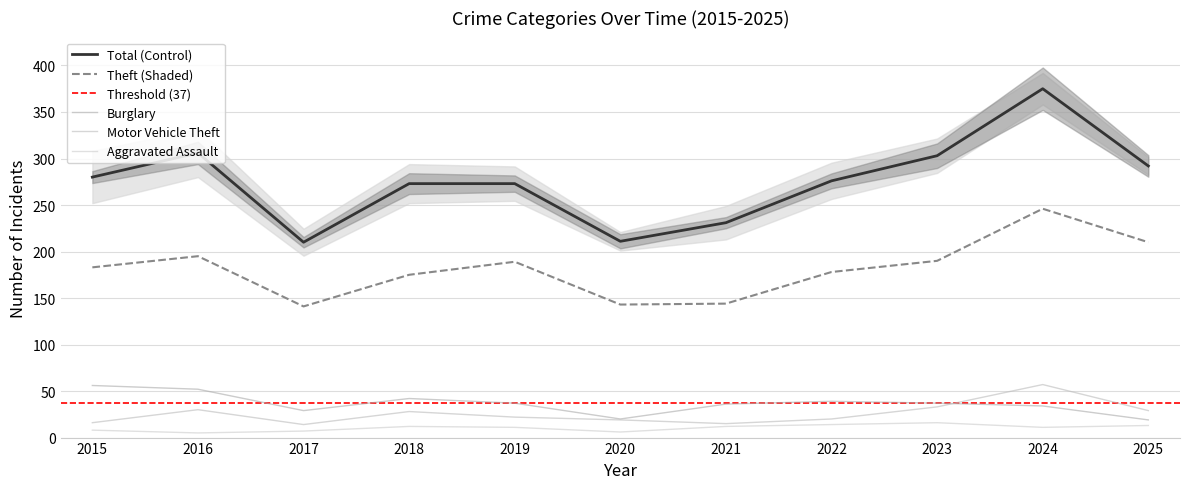

What is the sum of the Aggravated Assault values at 2019 and 2023?

27